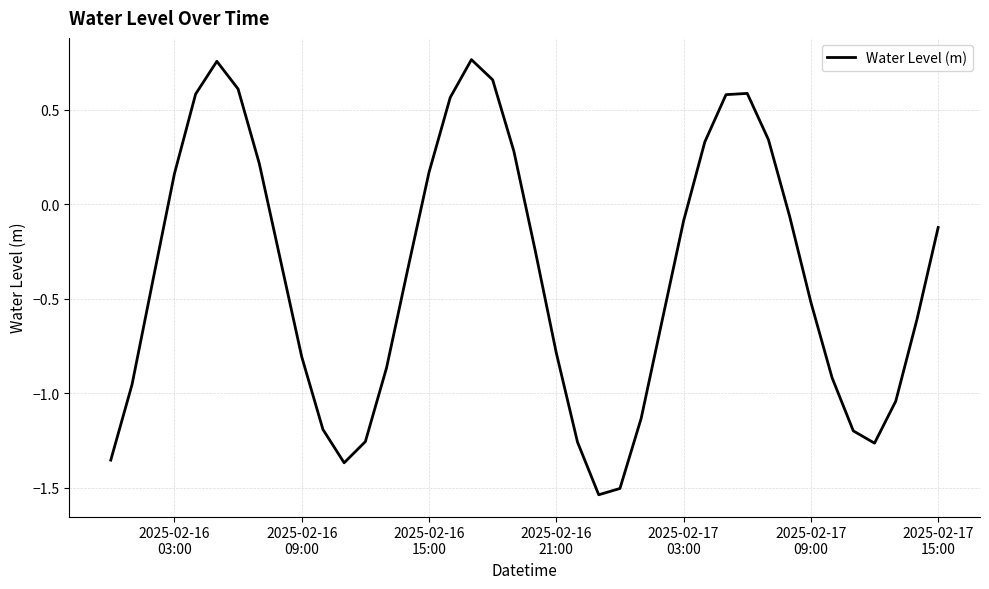

What is the difference between the maximum and minimum values?

2.3